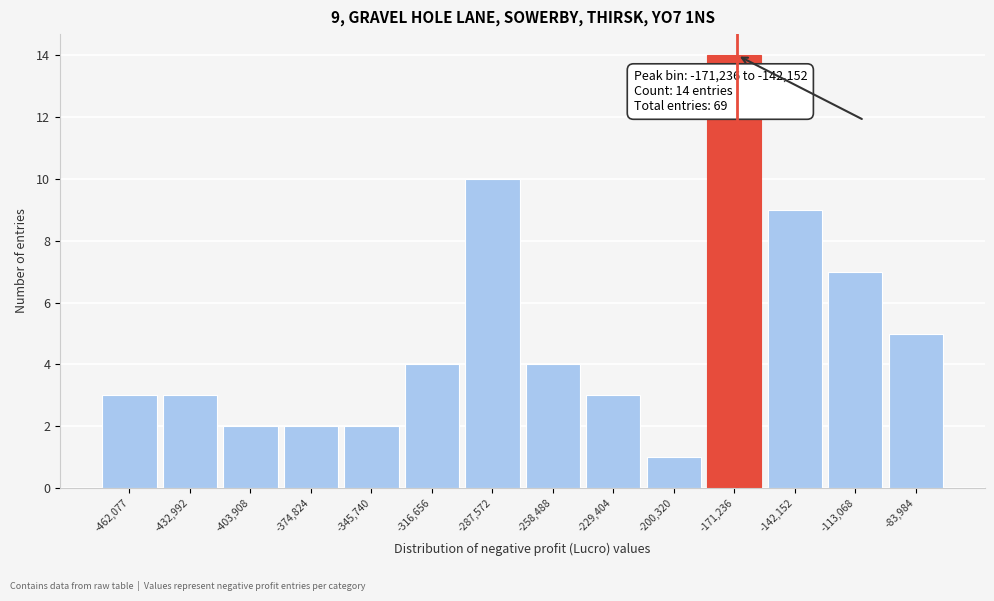

Reading left to right, what are all the values shown in this chart?

-462,077=3	-432,992=3	-403,908=2	-374,824=2	-345,740=2	-316,656=4	-287,572=10	-258,488=4	-229,404=3	-200,320=1	-171,236=14	-142,152=9	-113,068=7	-83,984=5